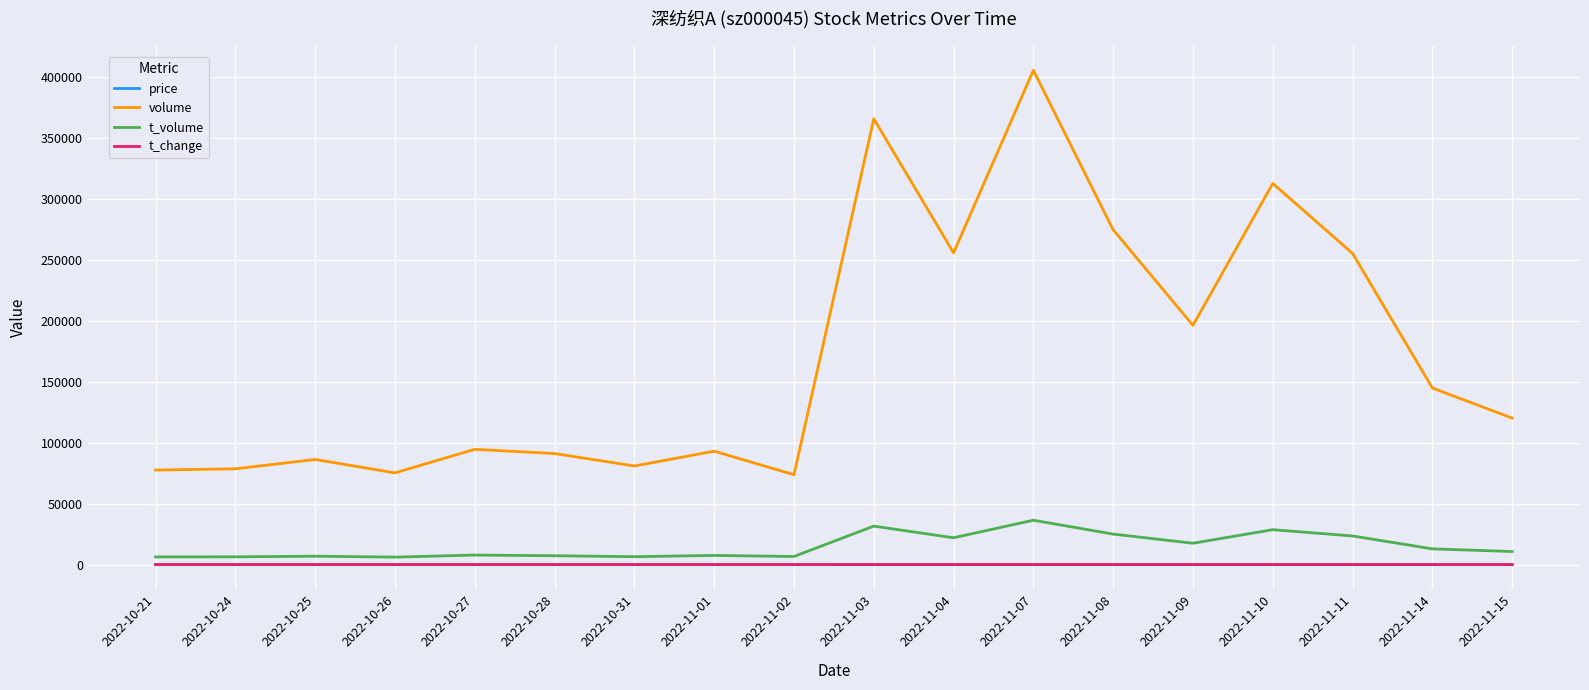

What is the difference between the t_volume values at 2022-10-21 and 2022-11-04?

15733.0